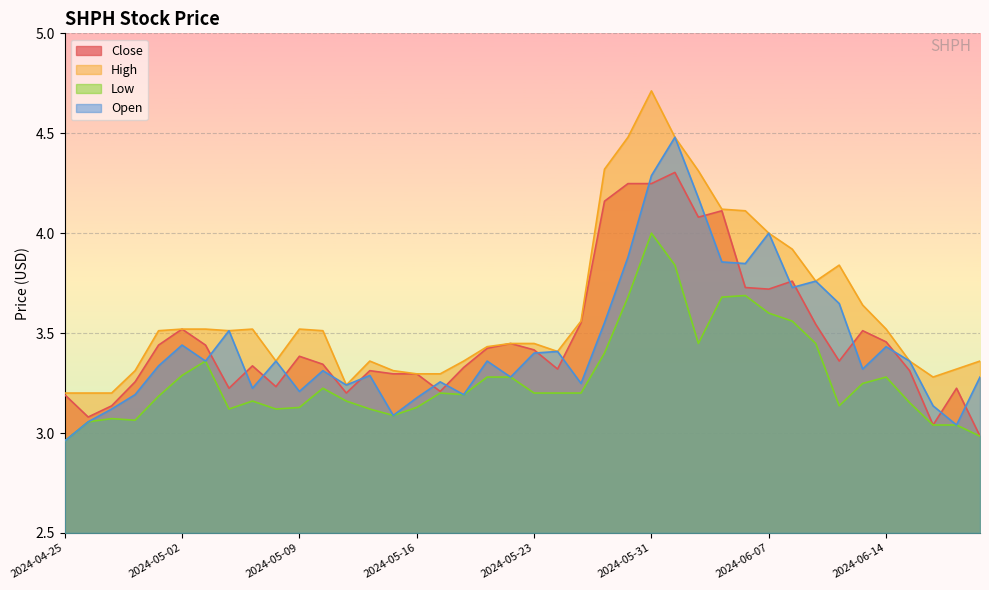

How many categories are shown in the chart?

40